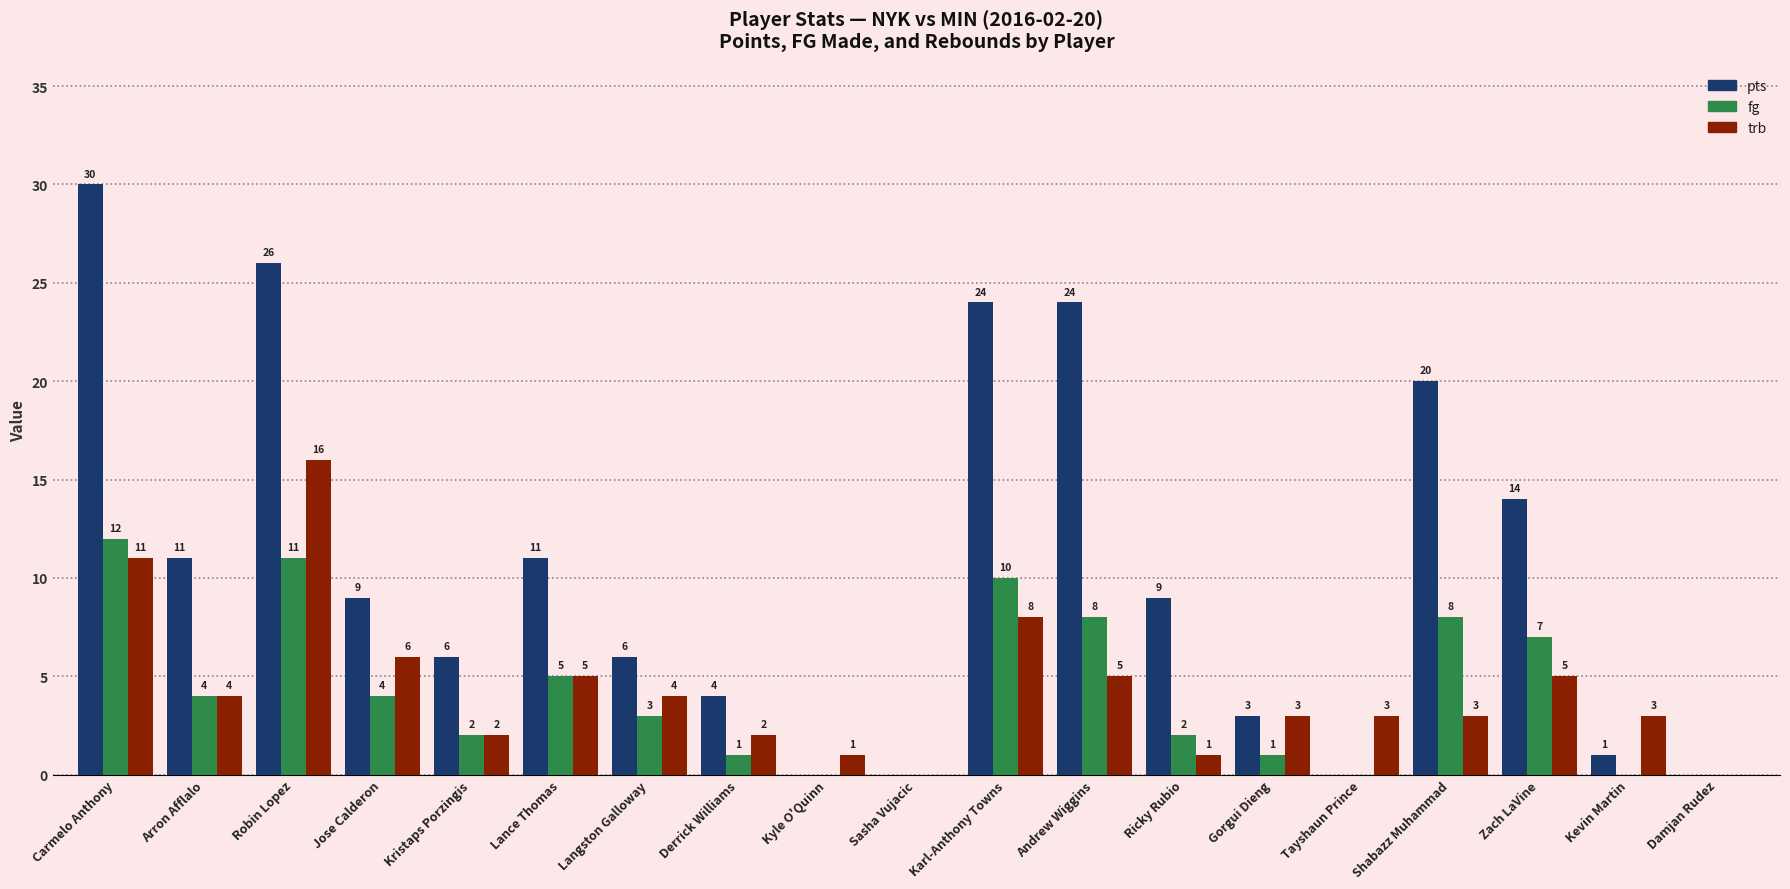

Are the bars horizontal?

No